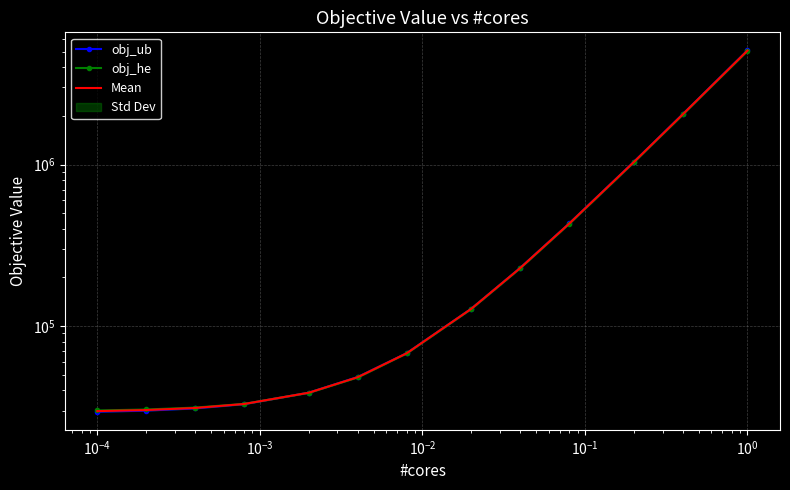

True or false: Mean has more than 2 interior local peaks.

False